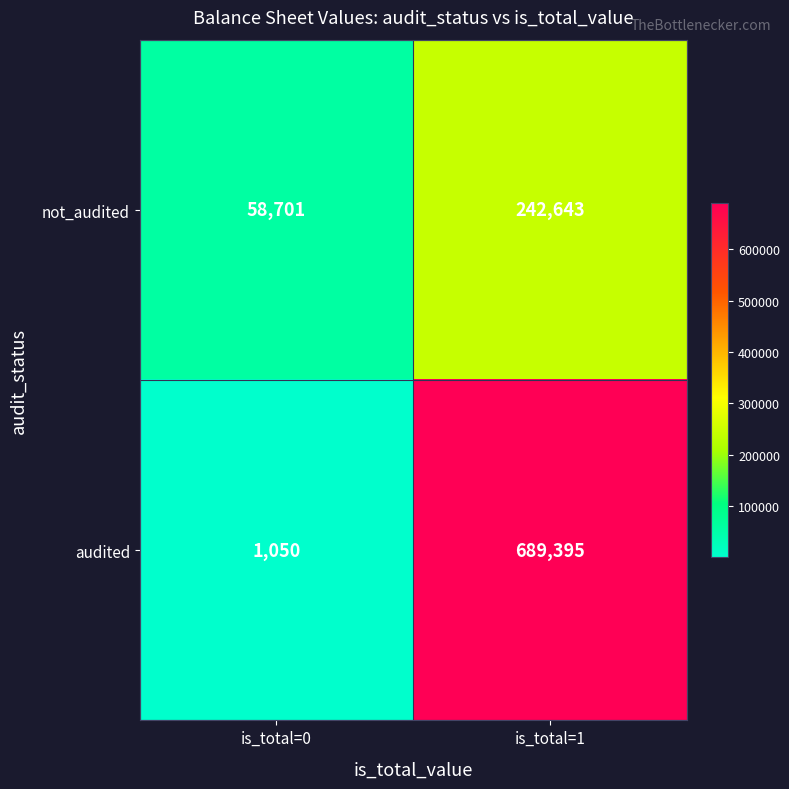

Reading left to right, transcribe all the data shown in this chart.

not_audited: 58701	242643
audited: 1050	689395